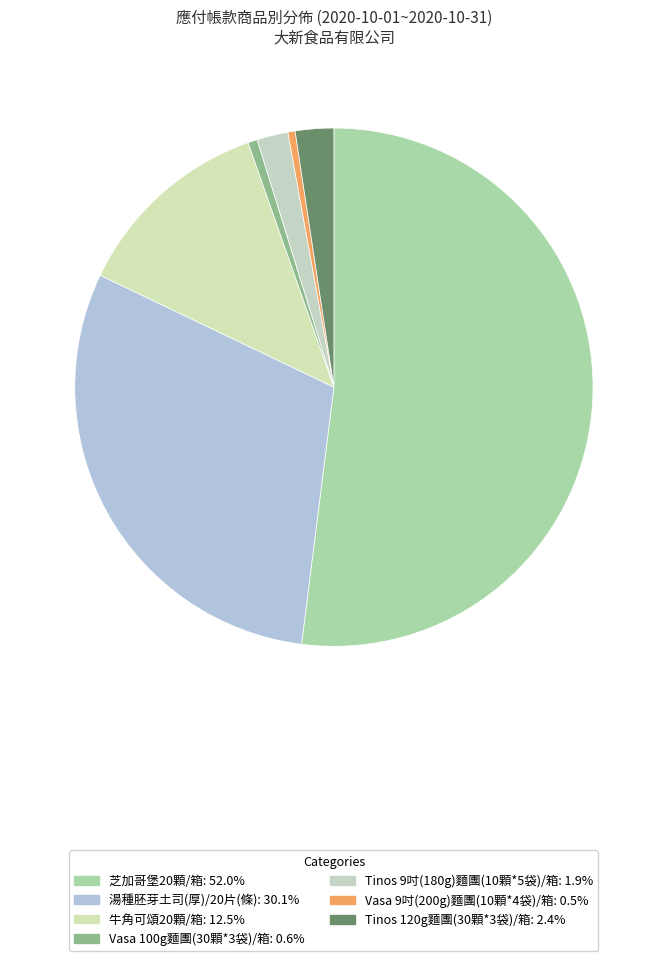

To the nearest percent, what is the difference between the Vasa 9吋(200g)麵團(10顆*4袋)/箱 and 湯種胚芽土司(厚)/20片(條) slice percentages?

30%